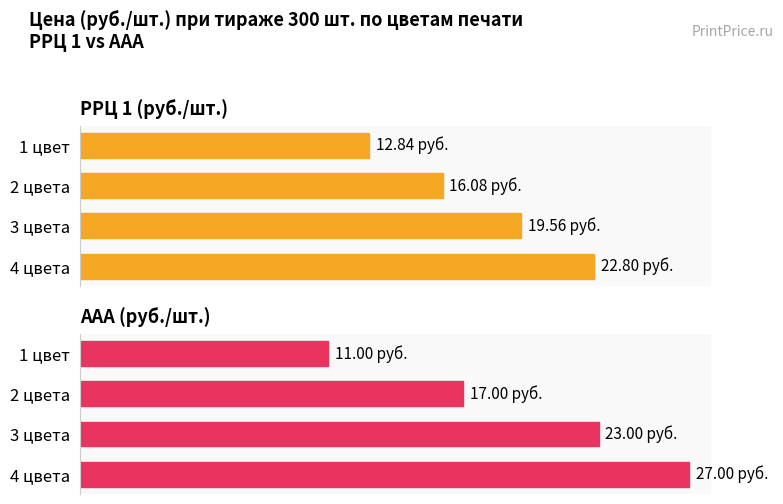

Reading left to right, extract all data points from this chart.

РРЦ 1 (руб./шт.): 12.8	16.1	19.6	22.8
ААА (руб./шт.): 11.0	17.0	23.0	27.0